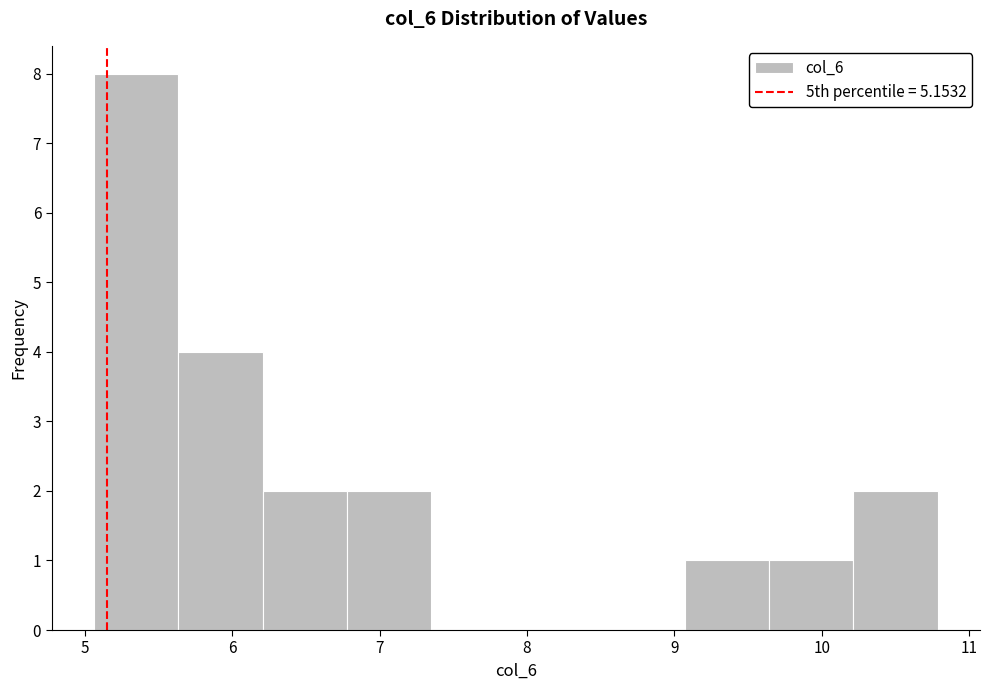

Over which range of the x-axis is the bar tallest?

5.1 to 5.6